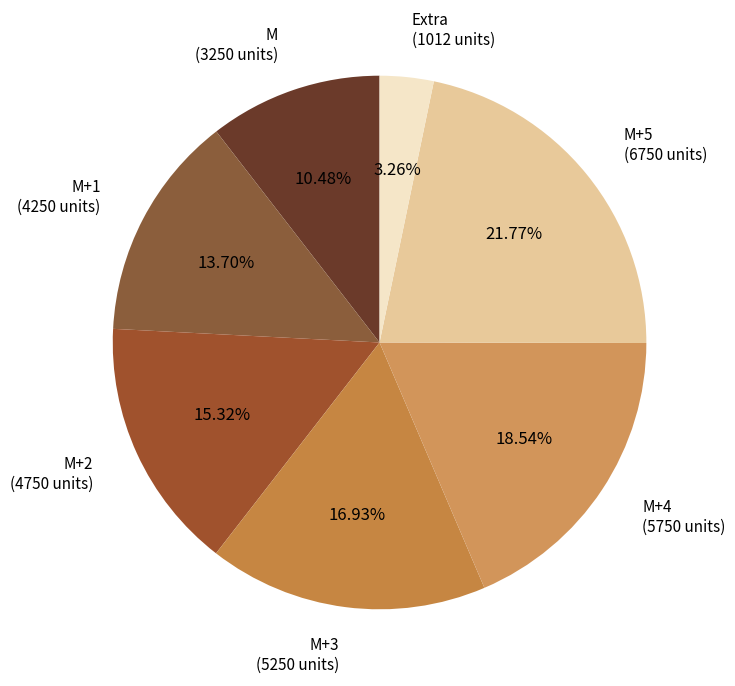

How many segments does this pie chart have?

7